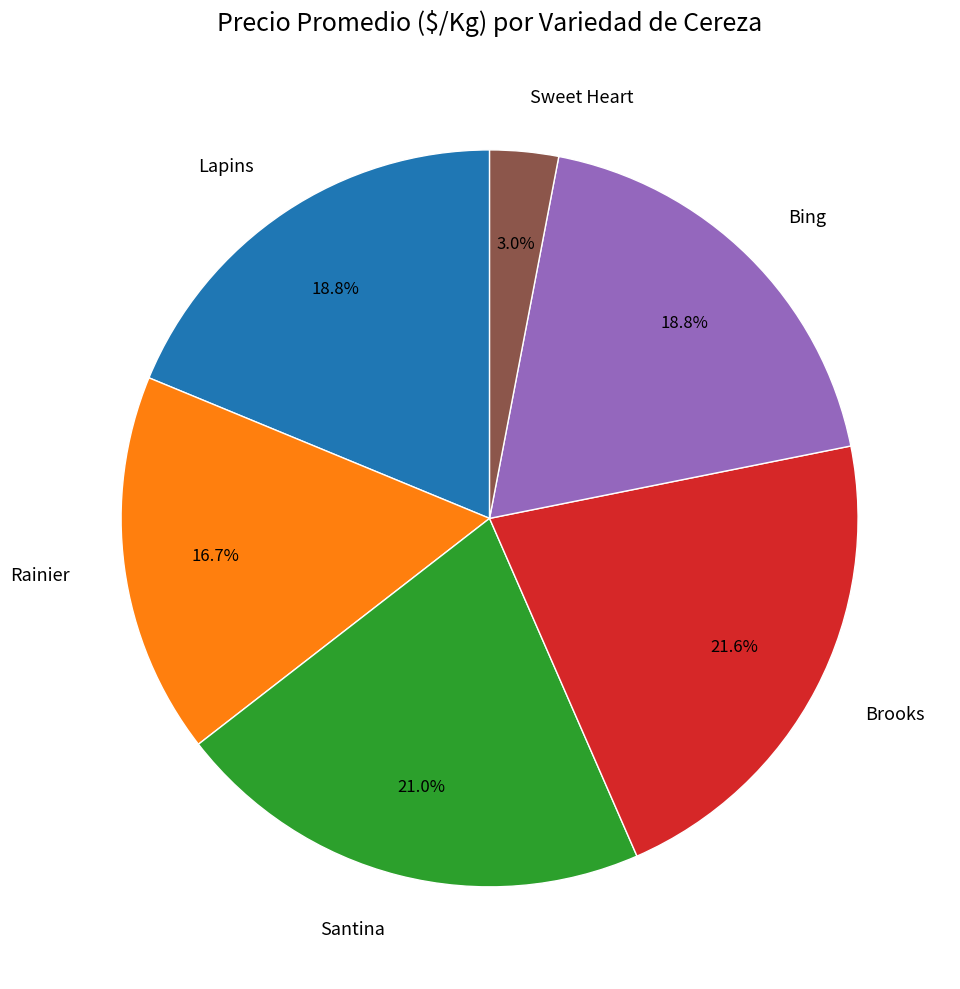

Approximately how many times larger is the value at Rainier compared to Brooks?

0.8